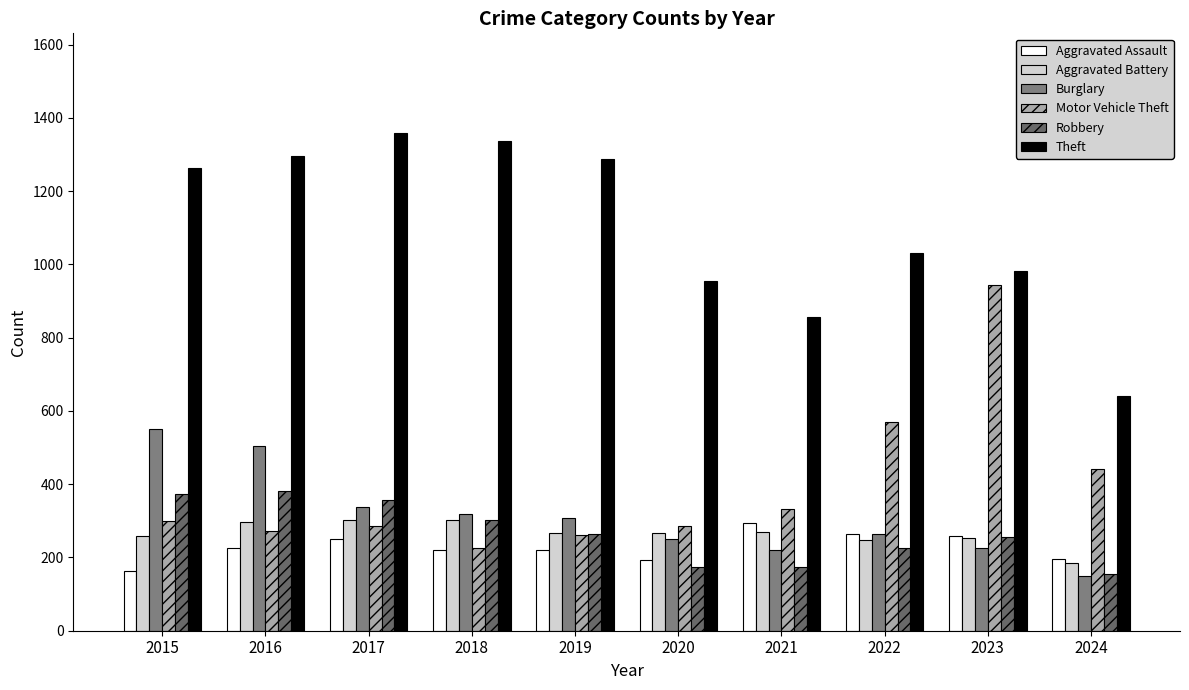

List the series in order of their peak value, lowest first.

Aggravated Assault, Aggravated Battery, Robbery, Burglary, Motor Vehicle Theft, Theft